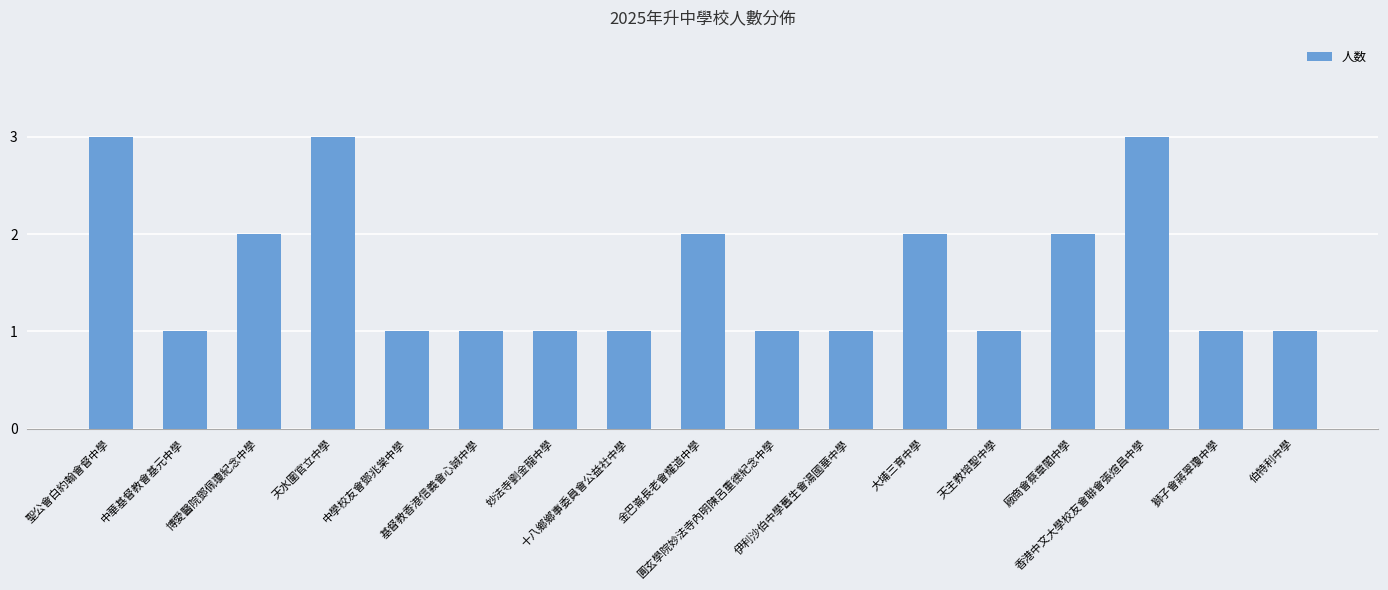

What is the sum of the values at 博愛醫院鄧佩瓊紀念中學 and 廠商會蔡章閣中學?

4